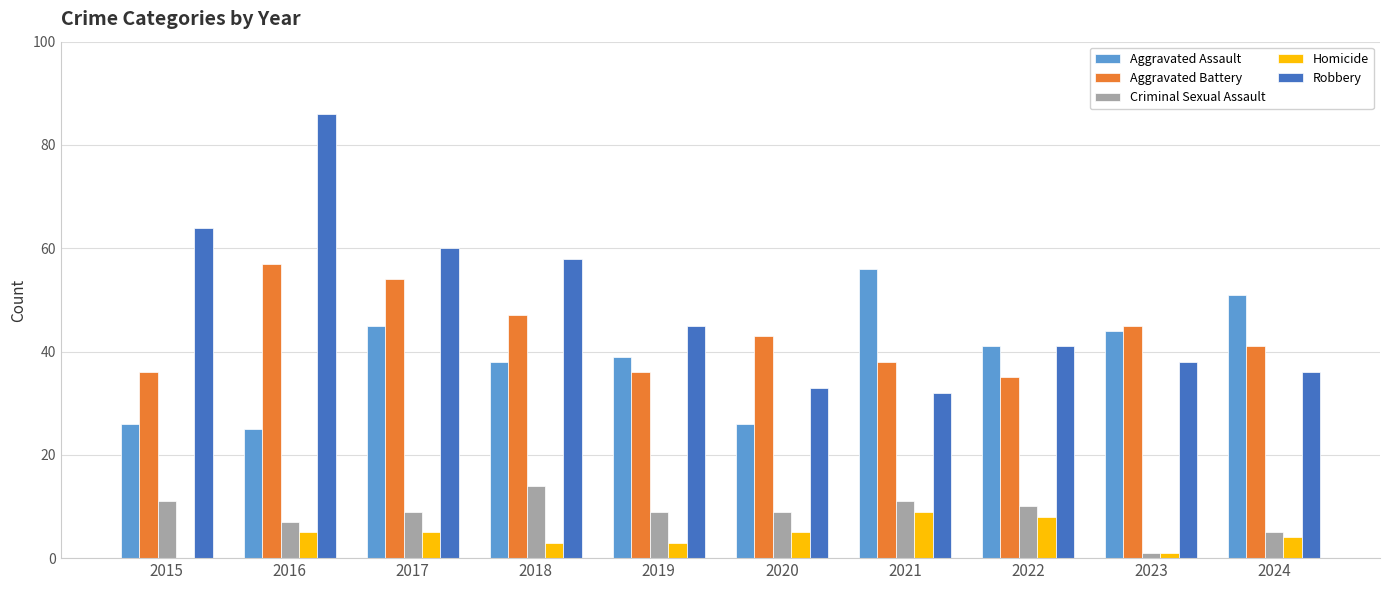

What is the sum of all Aggravated Assault values?

391